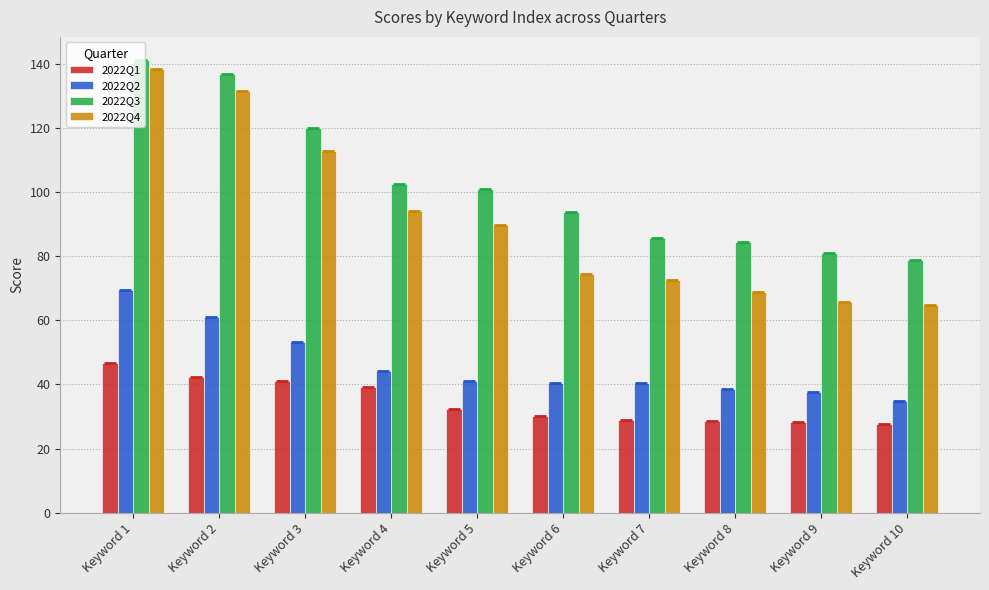

Is it true that 2022Q3 equals 212.3 at Keyword 3?

False